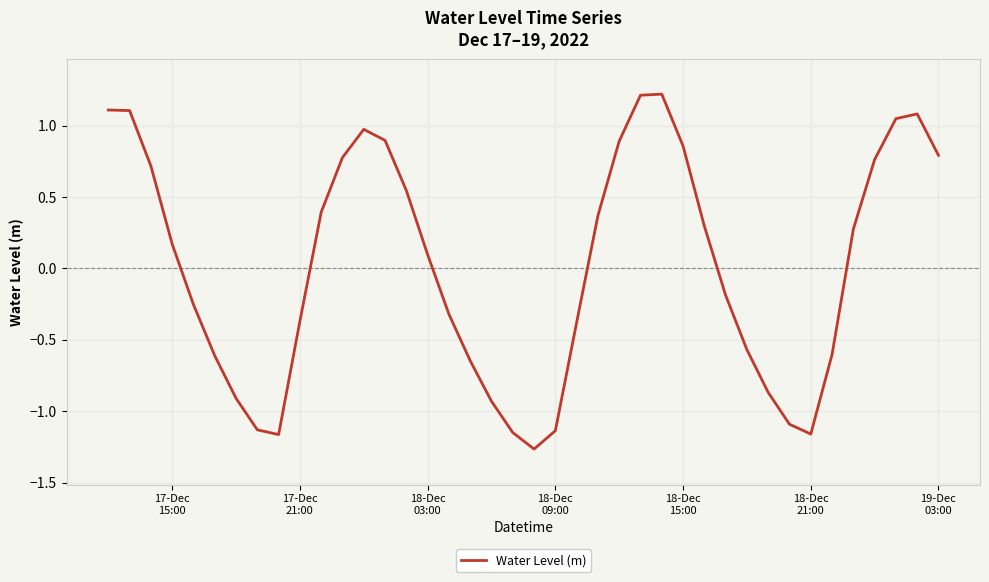

What is the difference between the maximum and minimum values?

2.5